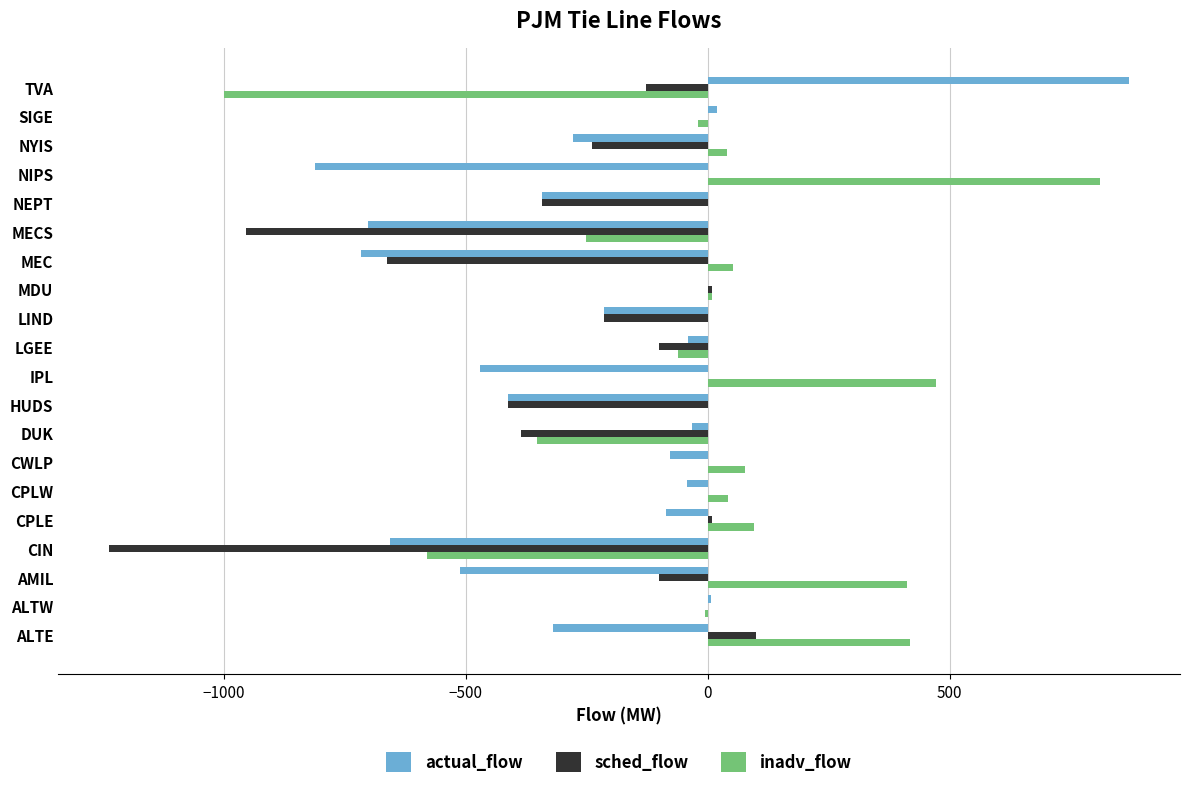

What is the sum of all inadv_flow values?

161.4